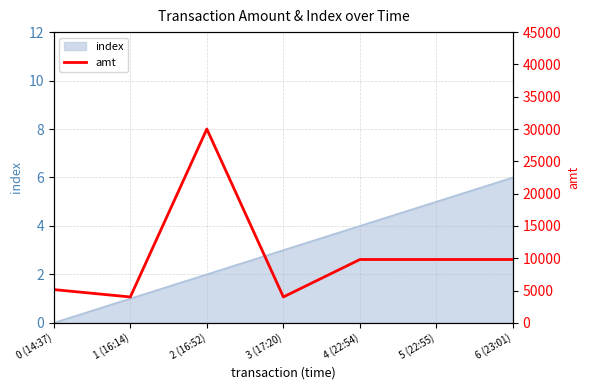

How many data points are less than 9800?

3